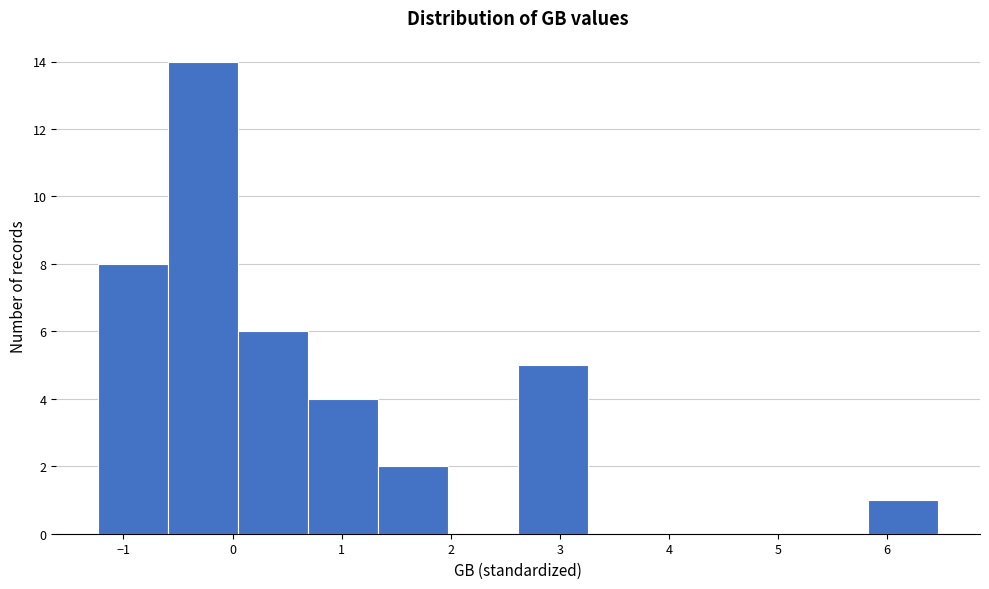

Reading left to right, list every bar in this chart as the range it spans on the x-axis followed by its height. Neither the bar edges nor the heights are printed on the chart, so give them approximately, as read against the axes.

-1.2 to -0.6: 8
-0.6 to 0.1: 14
0.1 to 0.7: 6
0.7 to 1.3: 4
1.3 to 2.0: 2
2.0 to 2.6: 0
2.6 to 3.3: 5
3.3 to 3.9: 0
3.9 to 4.5: 0
4.5 to 5.2: 0
5.2 to 5.8: 0
5.8 to 6.5: 1